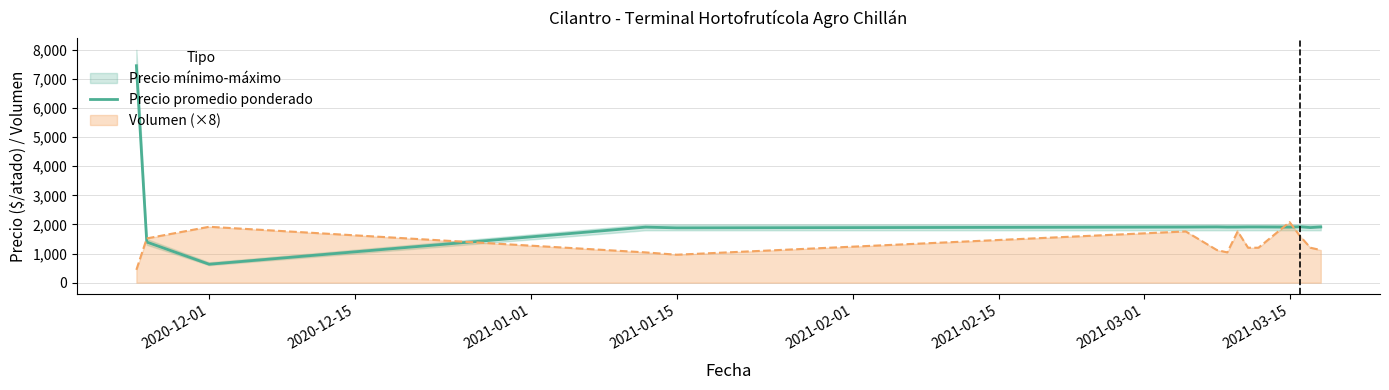

Which category has the lowest value in the Precio promedio ponderado series?

2020-12-01